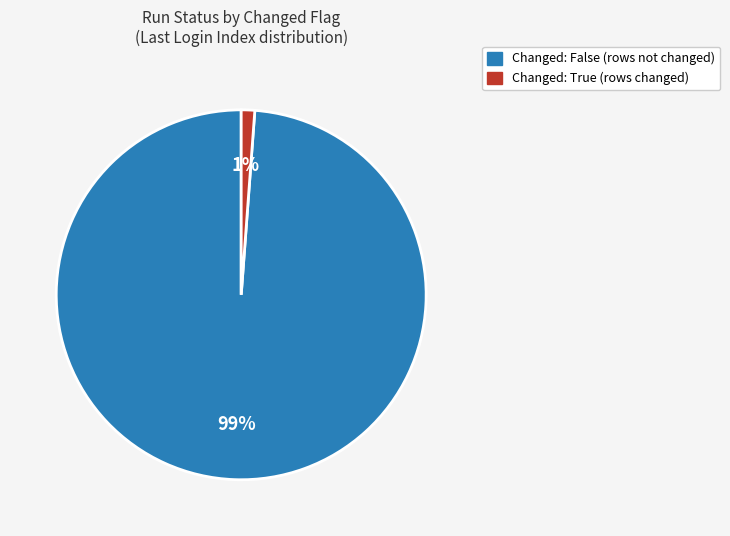

Is there any slice that represents more than half of the pie?

Yes